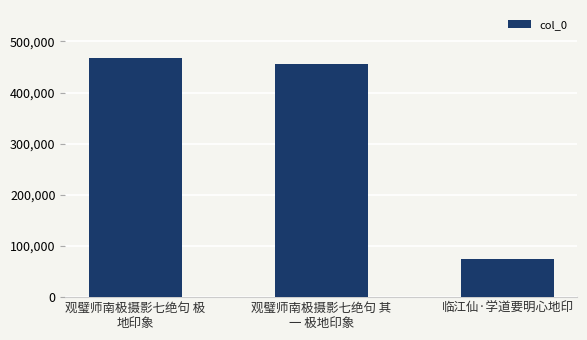

Rank the categories by value from lowest to highest.

临江仙·学道要明心地印, 观璧师南极摄影七绝句 其
一 极地印象, 观璧师南极摄影七绝句 极
地印象